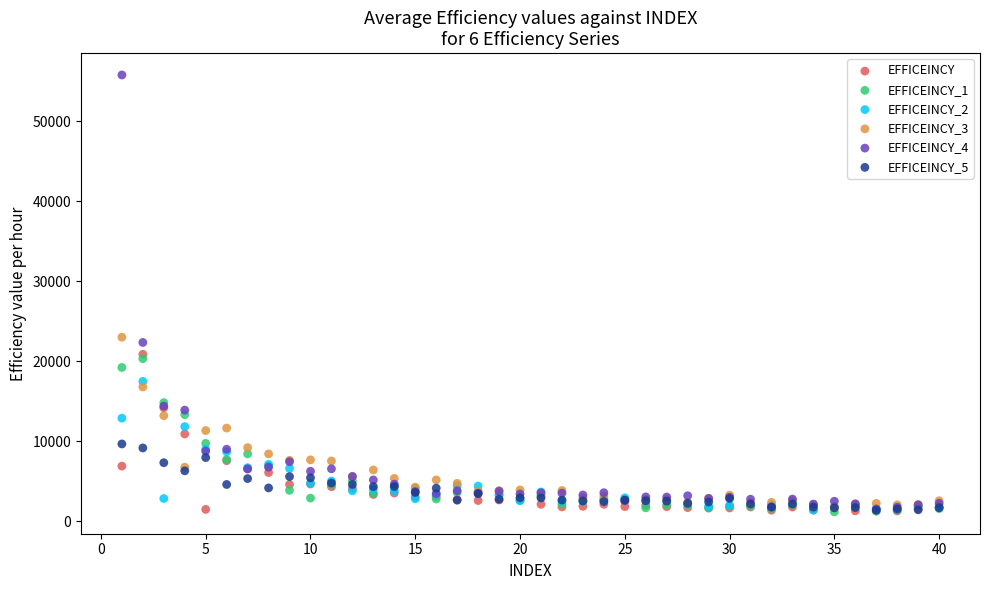

Across all series, what Y value is closest to 28462?

22991.9